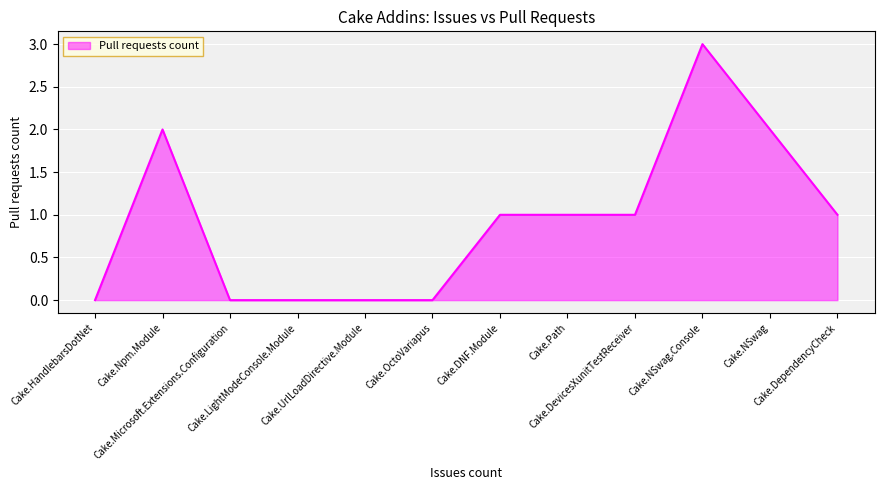

Which category has the highest value across all series?

Cake.NSwag.Console